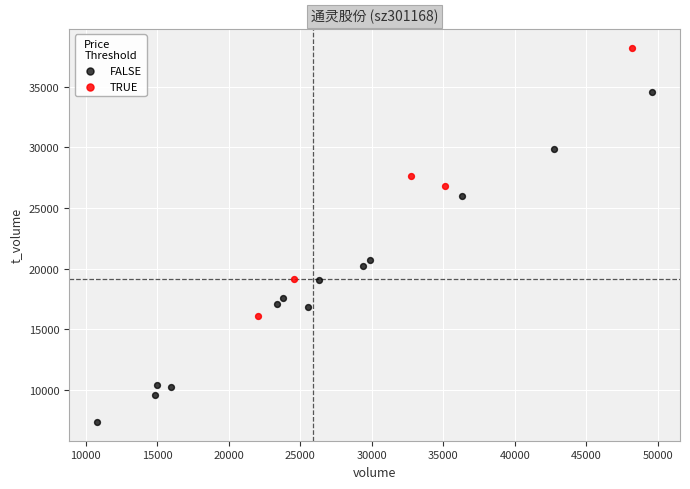

Which series contains the highest Y value?

TRUE